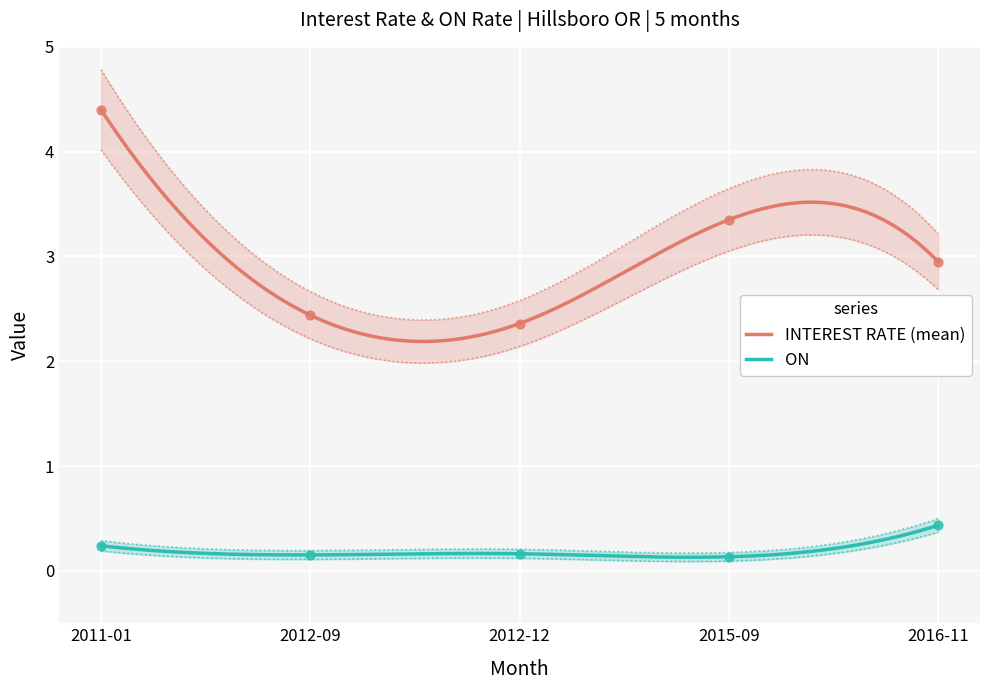

Which series contains the highest Y value?

INTEREST RATE (mean)